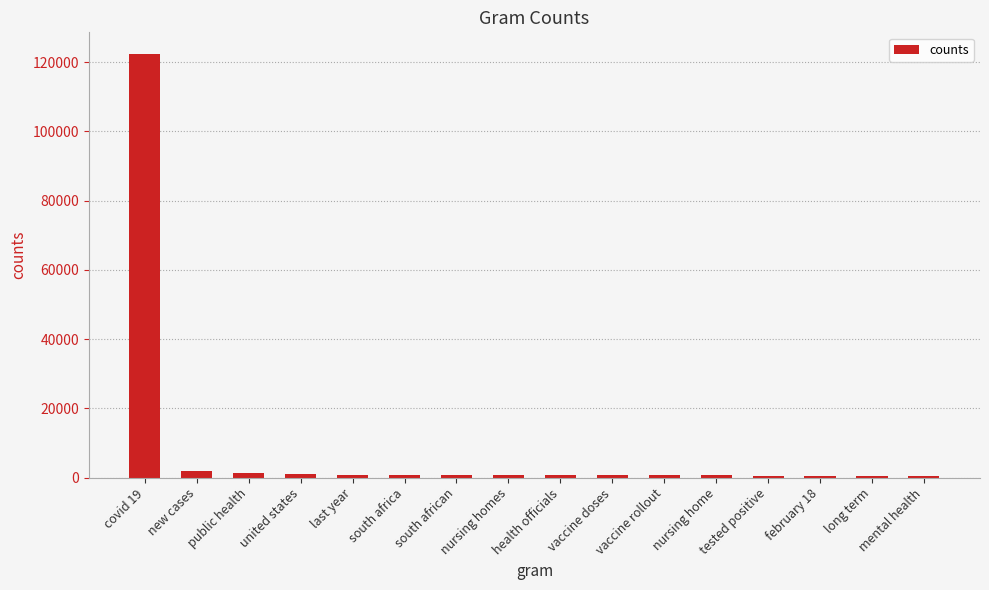

What is the difference between the values at south africa and united states?

156